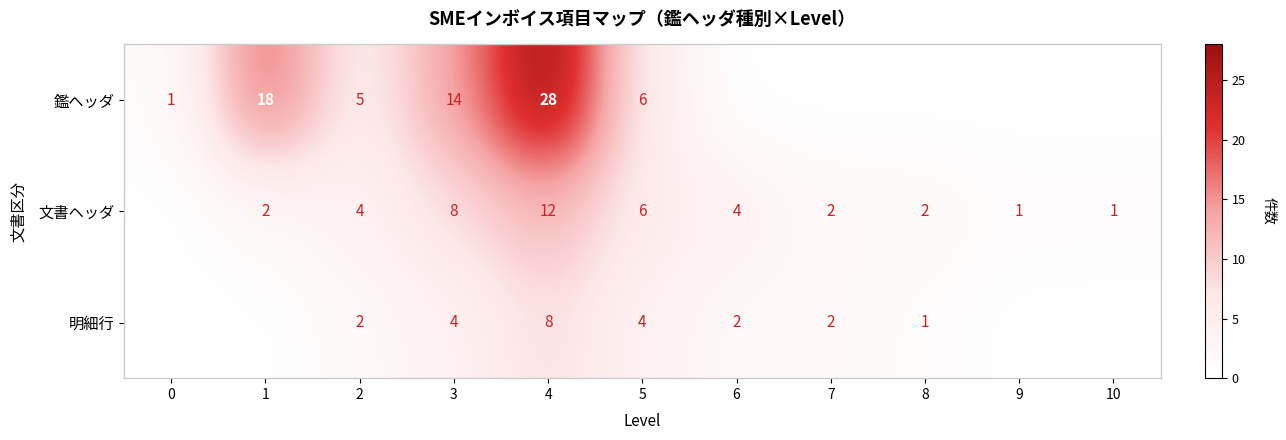

What is the maximum value shown in the chart?

28